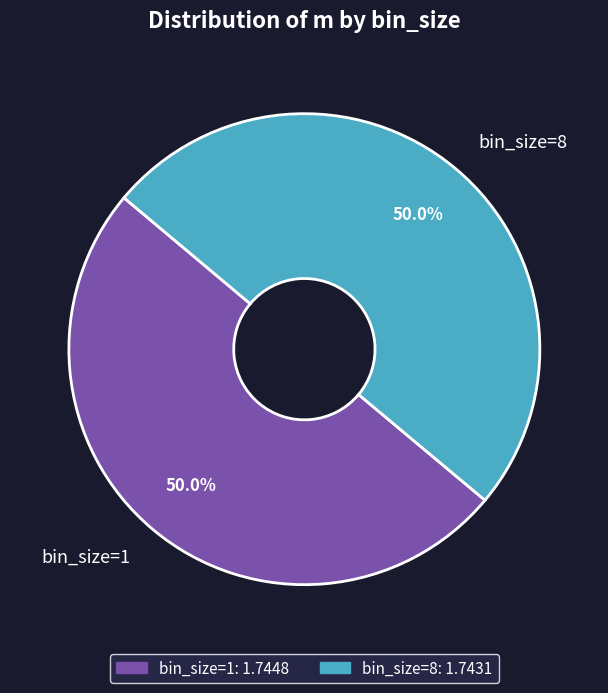

What percentage is NOT represented by bin_size=8?

50.0%